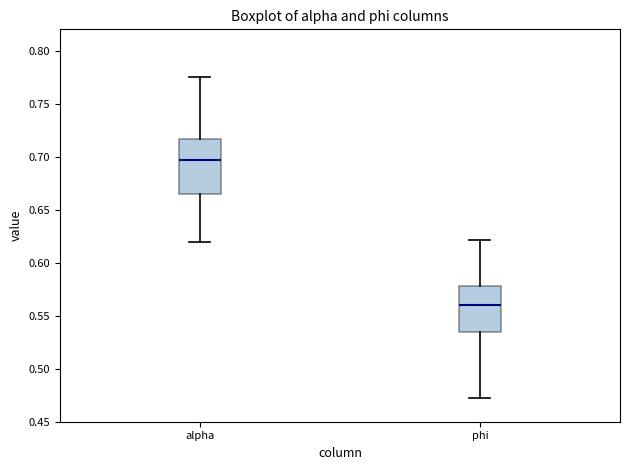

Which box's median line is the highest?

alpha